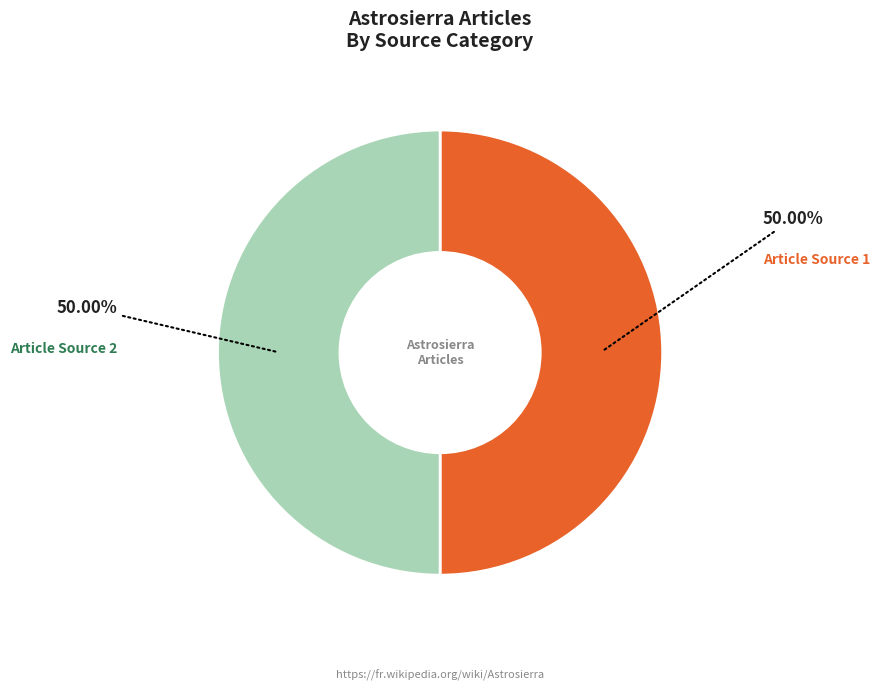

What is the ratio of the value at Article Source 1 to the value at Article Source 2?

1.0